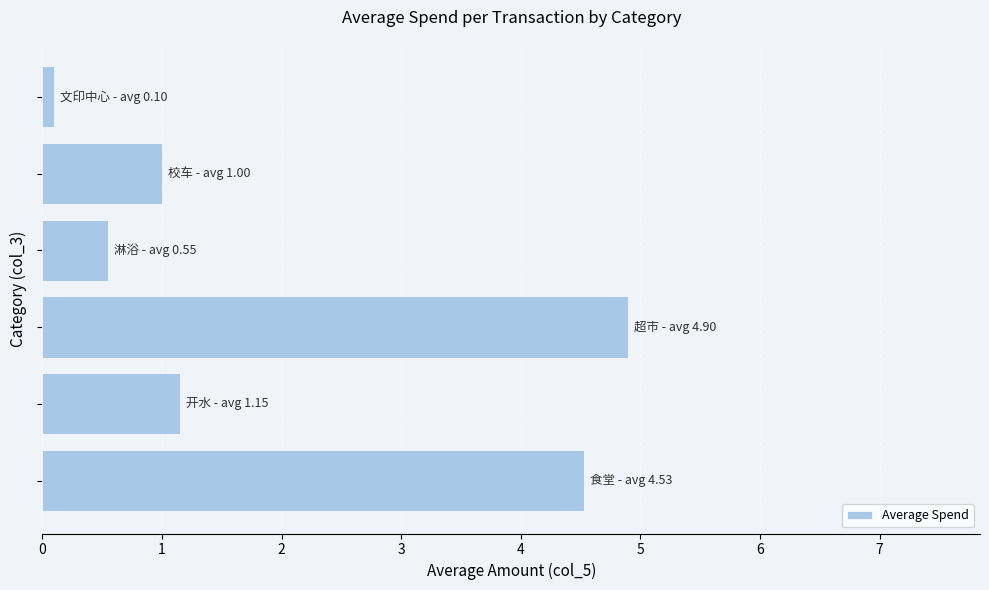

What is the average value?

2.0